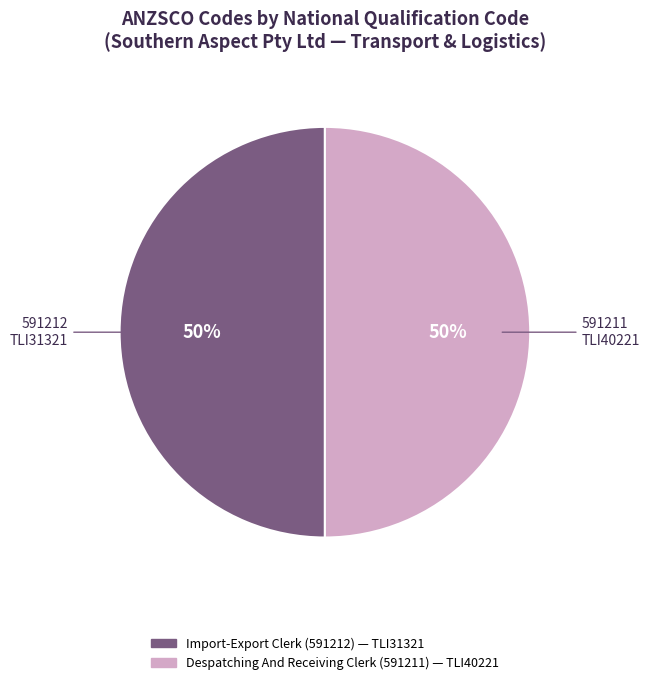

To the nearest percent, what is the average slice percentage?

50%